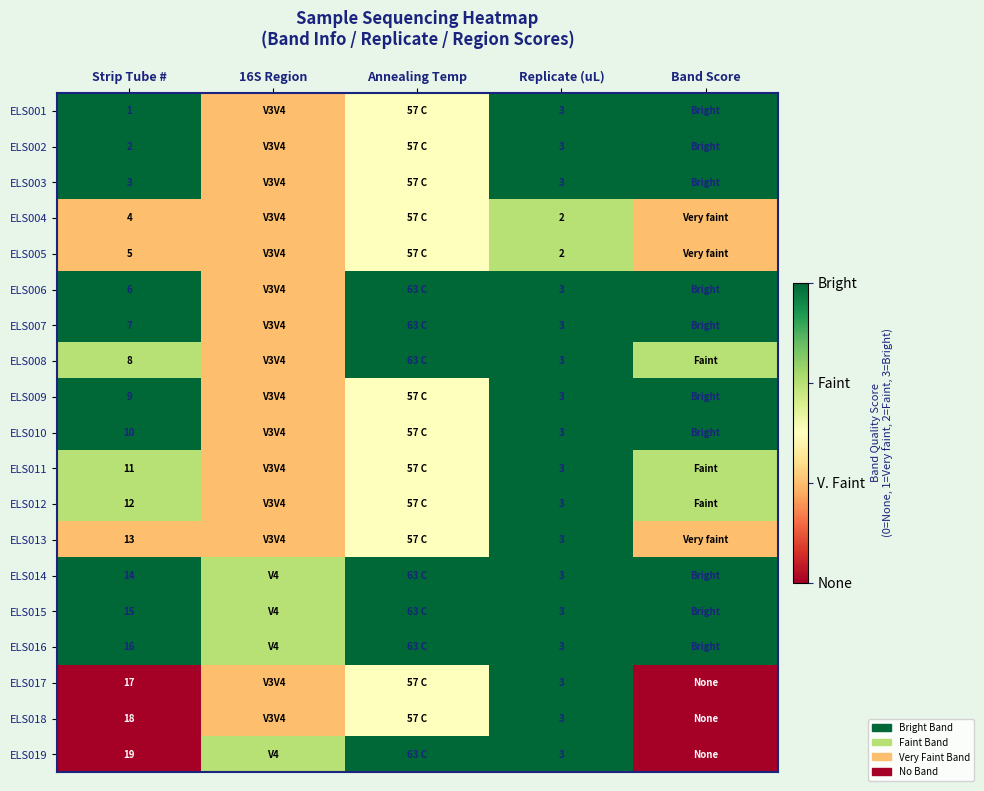

Count the number of data series in this chart.

19